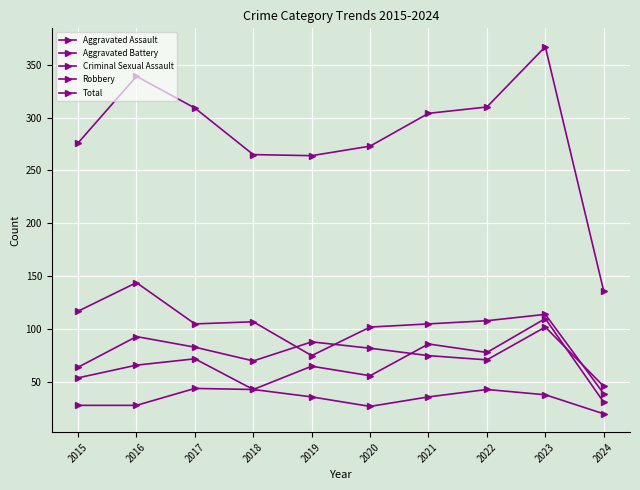

At which category does Robbery reach its first local valley?

2017